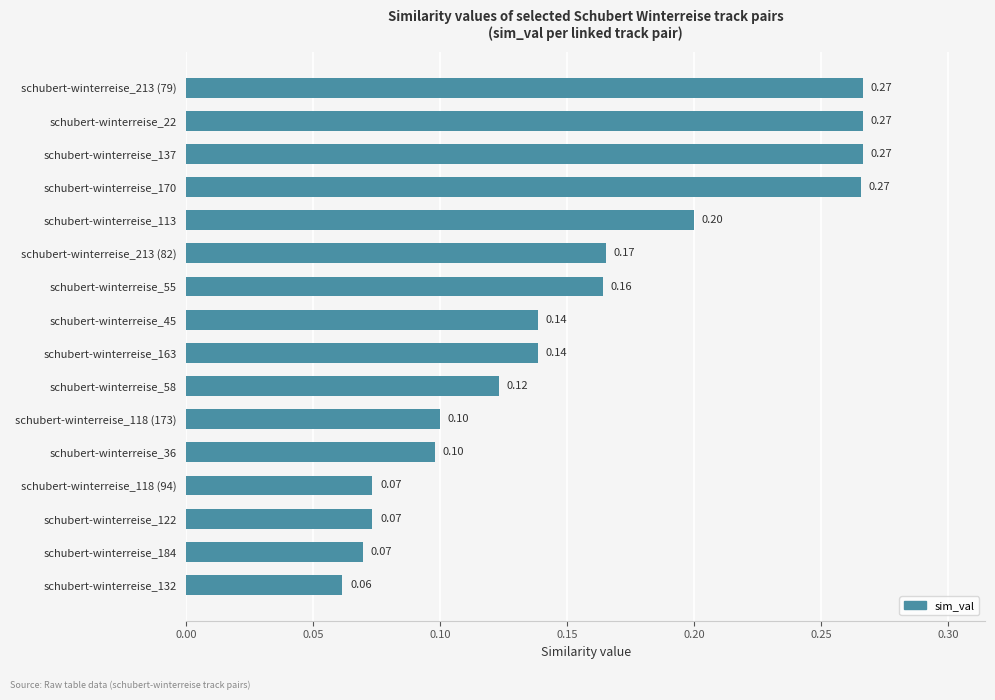

Which has a higher value, schubert-winterreise_118 (94) or schubert-winterreise_45?

schubert-winterreise_45